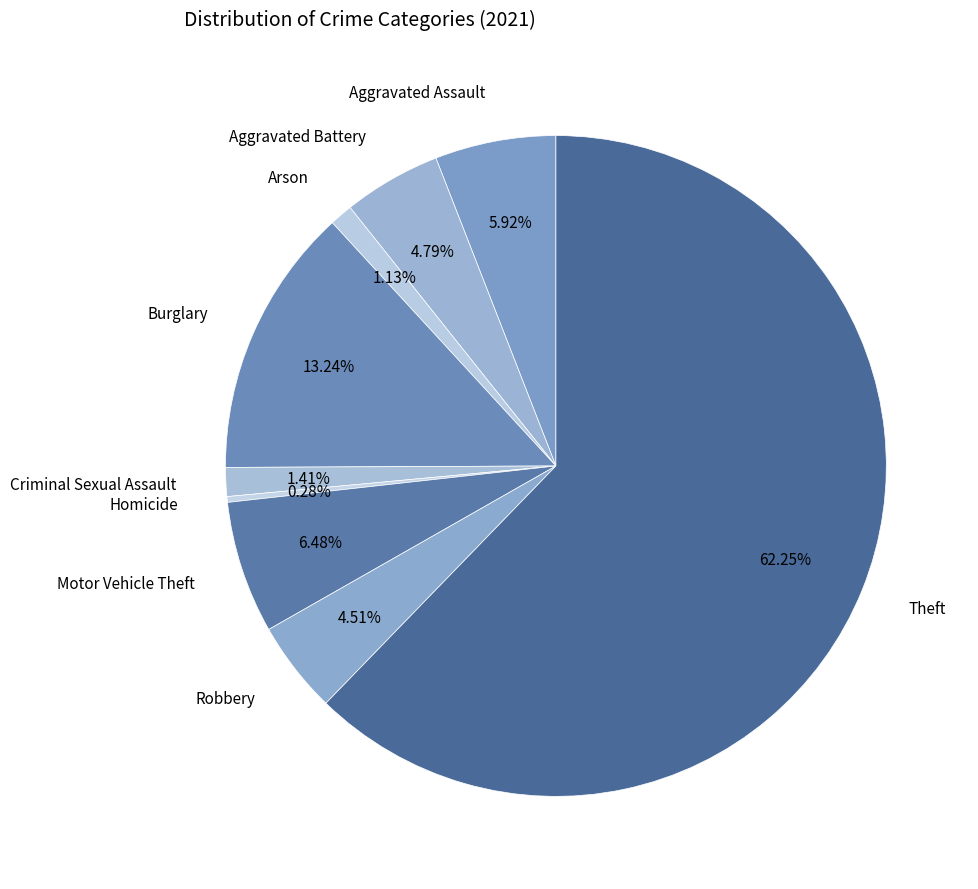

Which category has the smallest portion of the pie?

Homicide